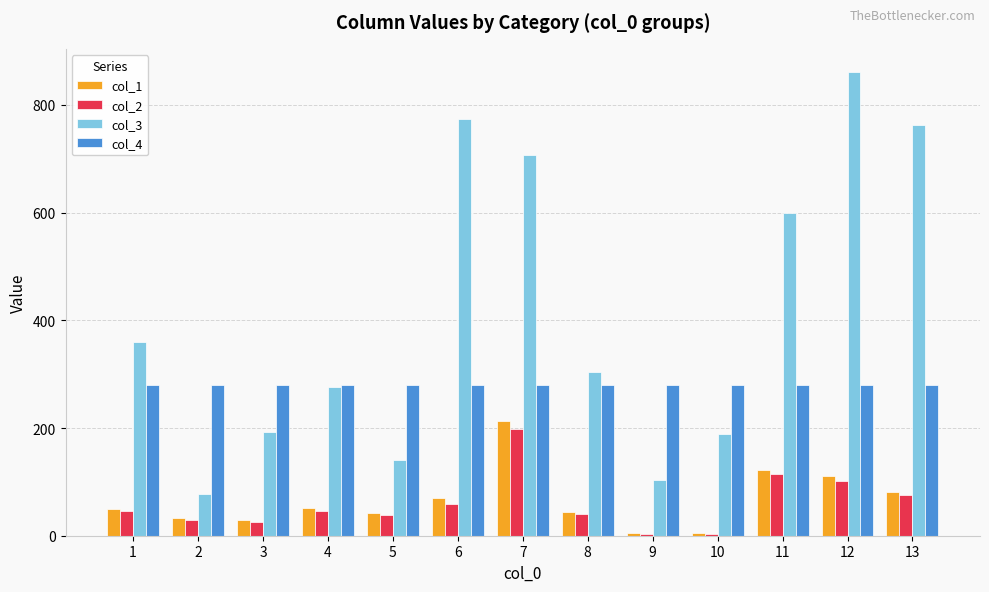

At which label is col_2 closest to 100?

12